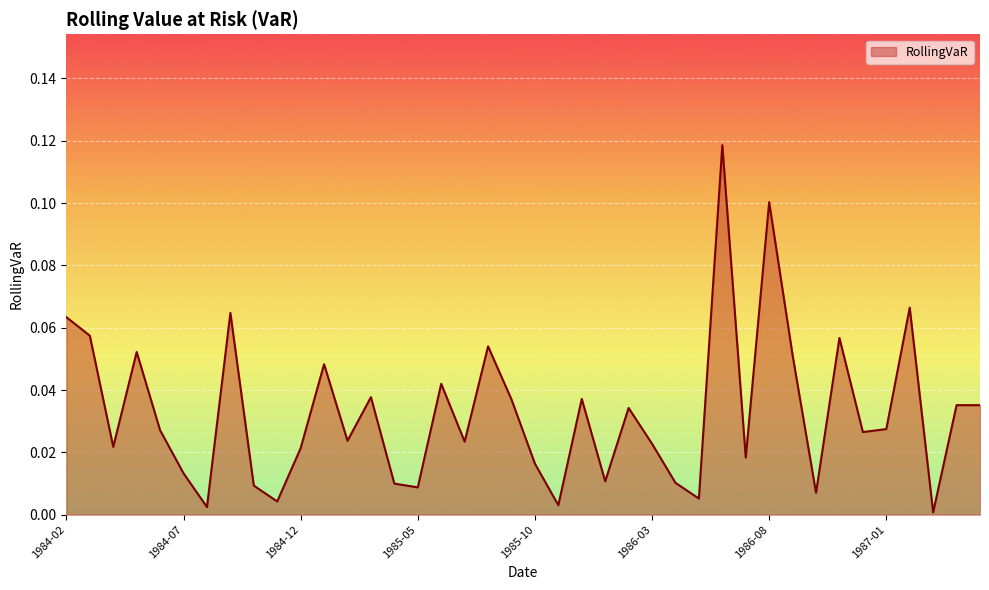

List the labels in order of value, largest first.

1986-06, 1986-08, 1987-02, 1984-09, 1984-02, 1984-03, 1986-11, 1985-08, 1984-05, 1986-09, 1985-01, 1985-06, 1985-03, 1985-12, 1985-09, 1987-04, 1987-05, 1986-02, 1987-01, 1984-06, 1986-12, 1985-02, 1985-07, 1986-03, 1984-04, 1984-12, 1986-07, 1985-10, 1984-07, 1986-01, 1986-04, 1985-04, 1984-10, 1985-05, 1986-10, 1986-05, 1984-11, 1985-11, 1984-08, 1987-03